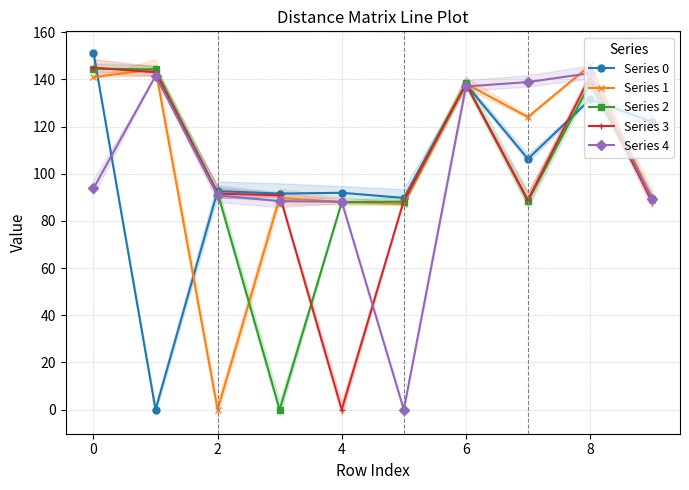

True or false: Series 0 and Series 2 cross at least once.

True